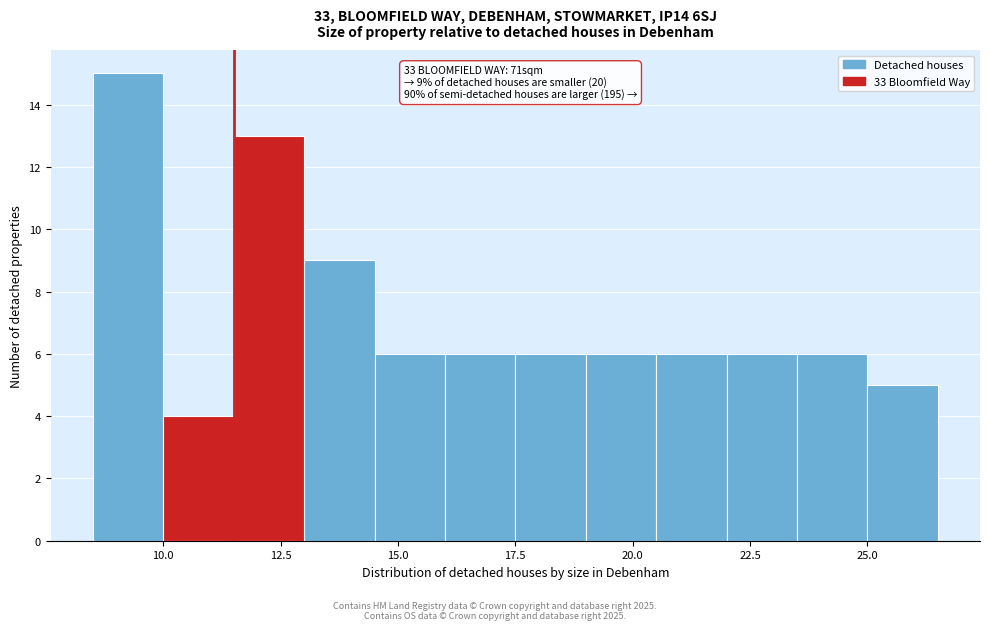

Around what value on the x-axis is the tallest bar? Give the approximate position of its centre, as read against the axis.

9.5